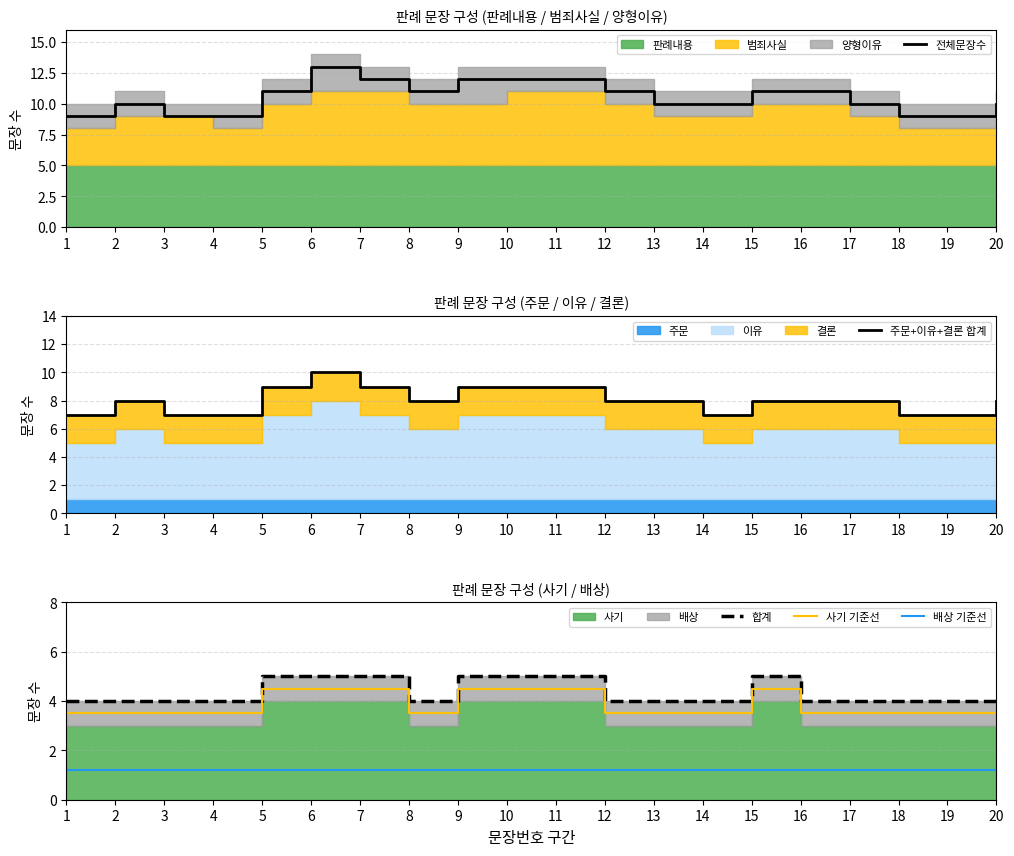

Reading left to right, list all the values displayed in this chart.

전체문장수: 1=9.0	2=10.0	3=9.0	4=9.0	5=11.0	6=13.0	7=12.0	8=11.0	9=12.0	10=12.0	11=12.0	12=11.0	13=10.0	14=10.0	15=11.0	16=11.0	17=10.0	18=9.0	19=9.0	20=10.0
주문+이유+결론 합계: 1=7.0	2=8.0	3=7.0	4=7.0	5=9.0	6=10.0	7=9.0	8=8.0	9=9.0	10=9.0	11=9.0	12=8.0	13=8.0	14=7.0	15=8.0	16=8.0	17=8.0	18=7.0	19=7.0	20=8.0
합계: 1=4.0	2=4.0	3=4.0	4=4.0	5=5.0	6=5.0	7=5.0	8=4.0	9=5.0	10=5.0	11=5.0	12=4.0	13=4.0	14=4.0	15=5.0	16=4.0	17=4.0	18=4.0	19=4.0	20=4.0
사기 기준선: 1=3.5	2=3.5	3=3.5	4=3.5	5=4.5	6=4.5	7=4.5	8=3.5	9=4.5	10=4.5	11=4.5	12=3.5	13=3.5	14=3.5	15=4.5	16=3.5	17=3.5	18=3.5	19=3.5	20=3.5
배상 기준선: 1=1.2	2=1.2	3=1.2	4=1.2	5=1.2	6=1.2	7=1.2	8=1.2	9=1.2	10=1.2	11=1.2	12=1.2	13=1.2	14=1.2	15=1.2	16=1.2	17=1.2	18=1.2	19=1.2	20=1.2